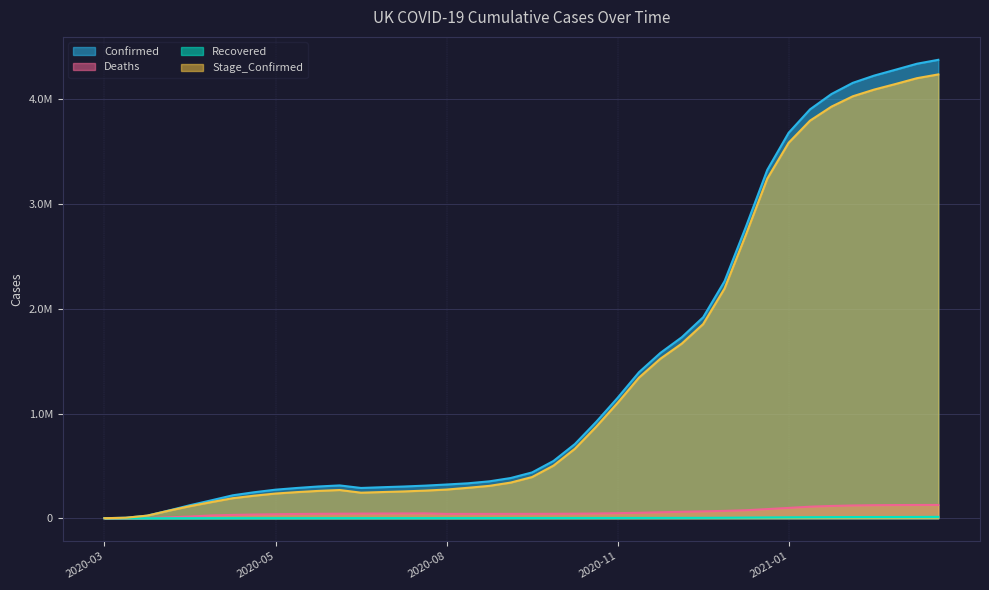

True or false: Stage_Confirmed and Deaths cross at least once.

False